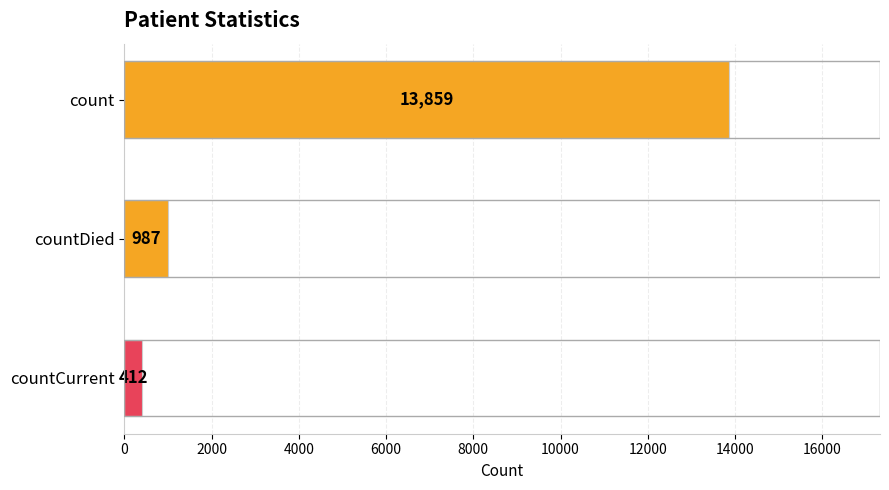

What is the value of the 2nd bar from the top?

987